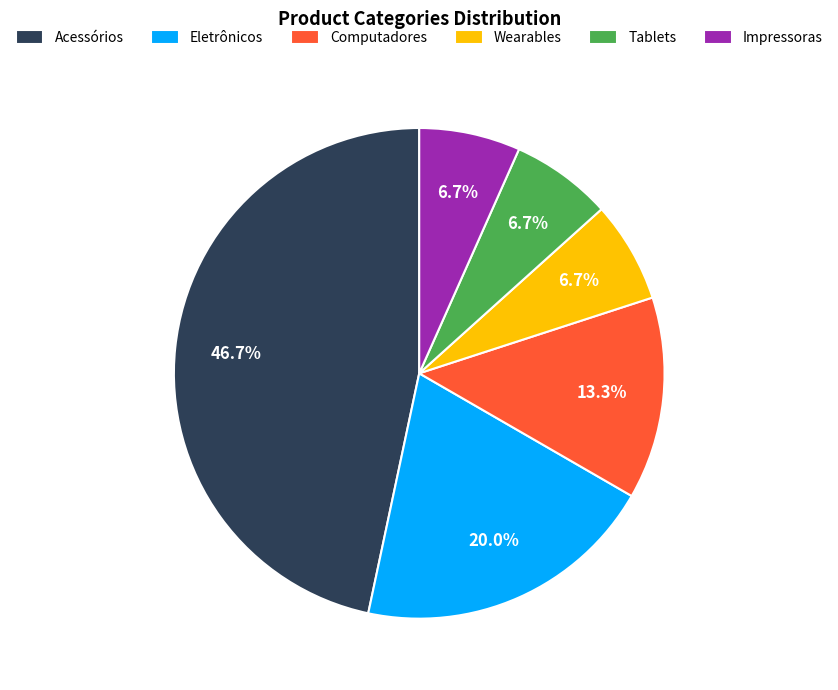

What percentage is NOT represented by Impressoras?

93.3%